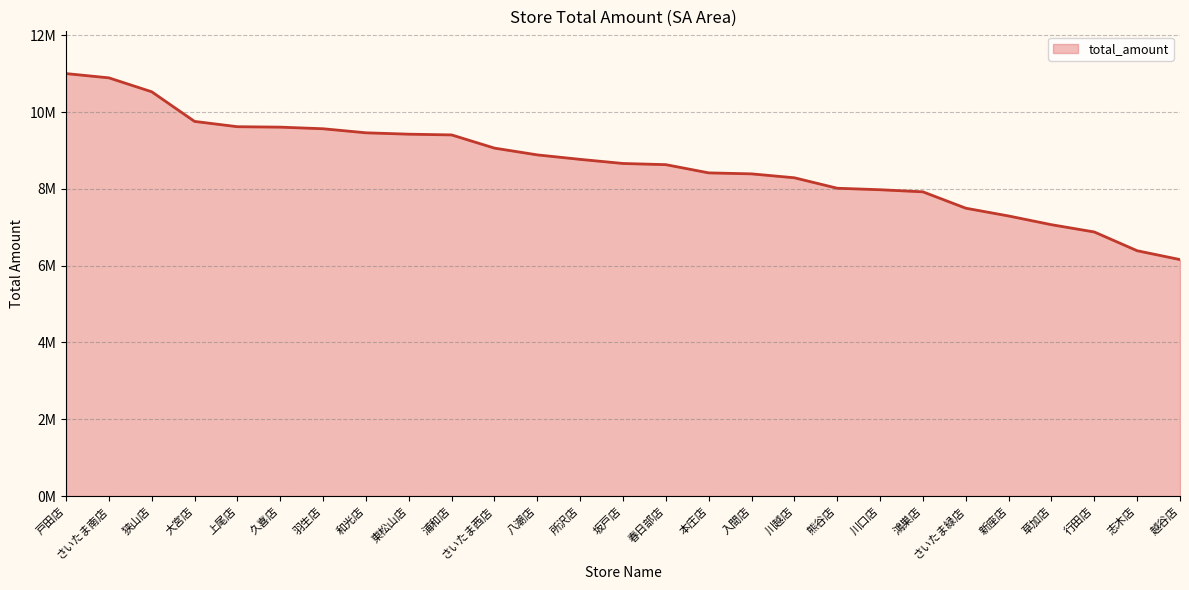

True or false: the data shows 10890219 at さいたま南店.

True